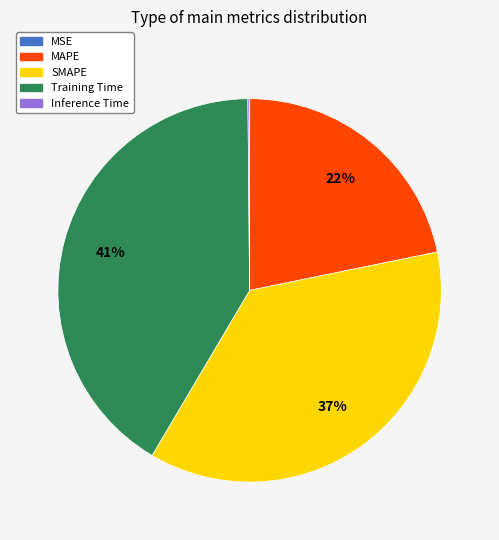

Is it true that SMAPE is 44% of the pie?

False